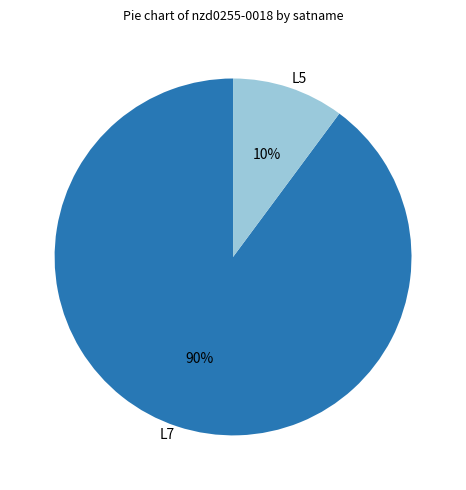

Which slice is the smallest?

L5